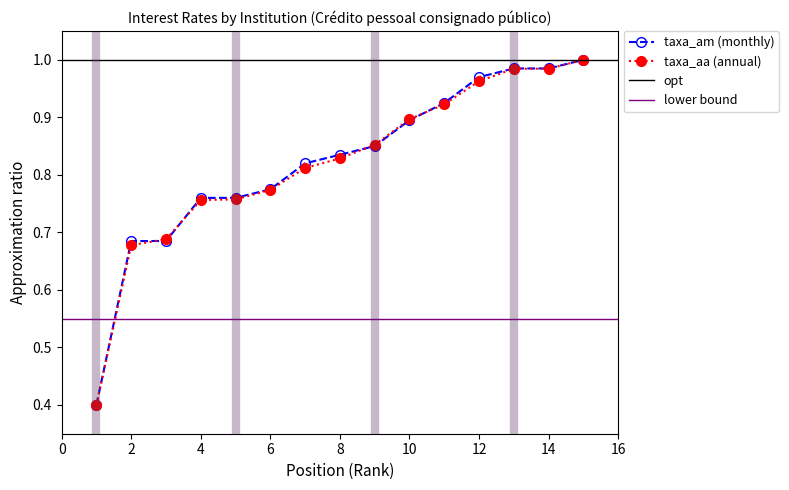

The value of taxa_am at PARANA BCO S.A. is 1.0. True or false?

True